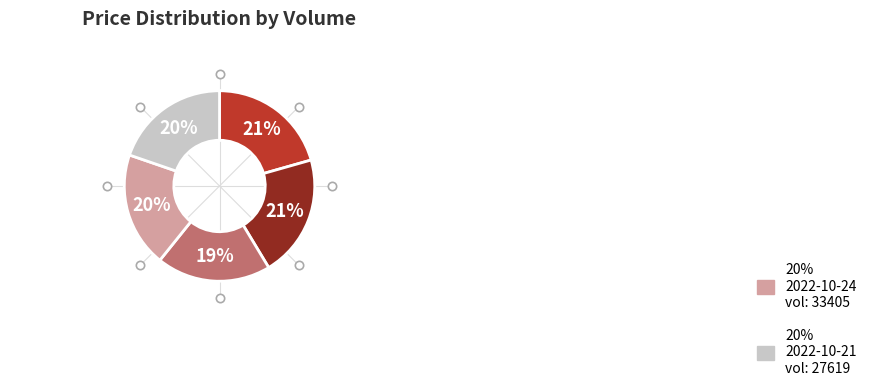

Is there a majority slice in this chart?

No